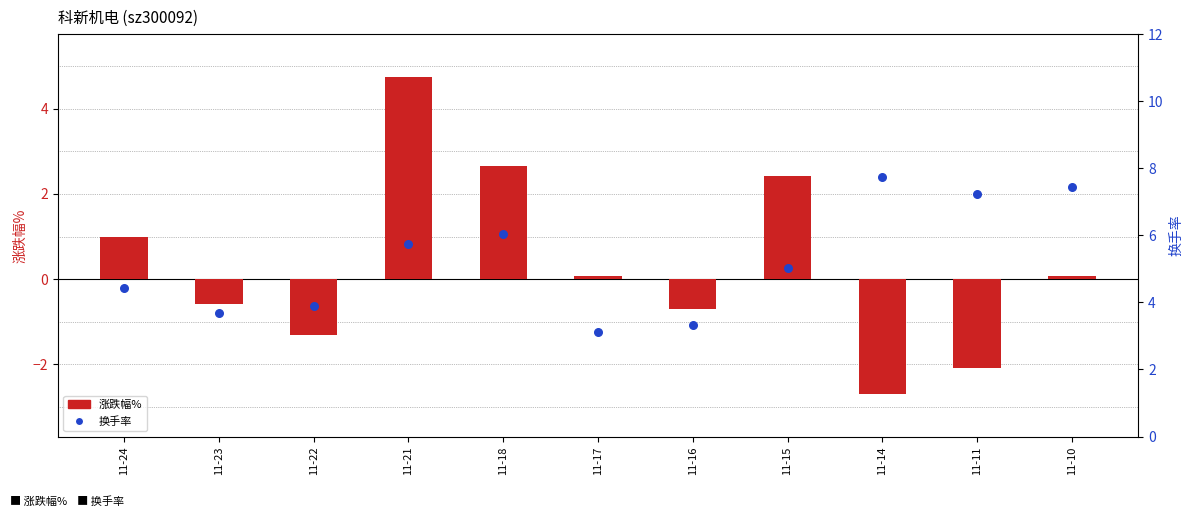

Which series has the widest spread of Y values?

涨跌幅%